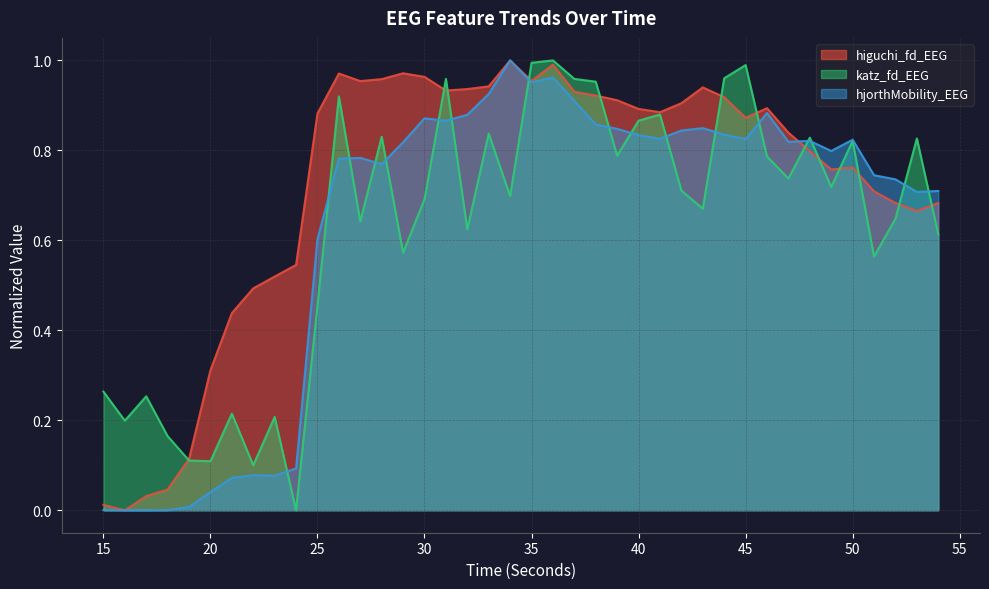

At 32, list the series in order from largest to smallest.

higuchi_fd_EEG, hjorthMobility_EEG, katz_fd_EEG